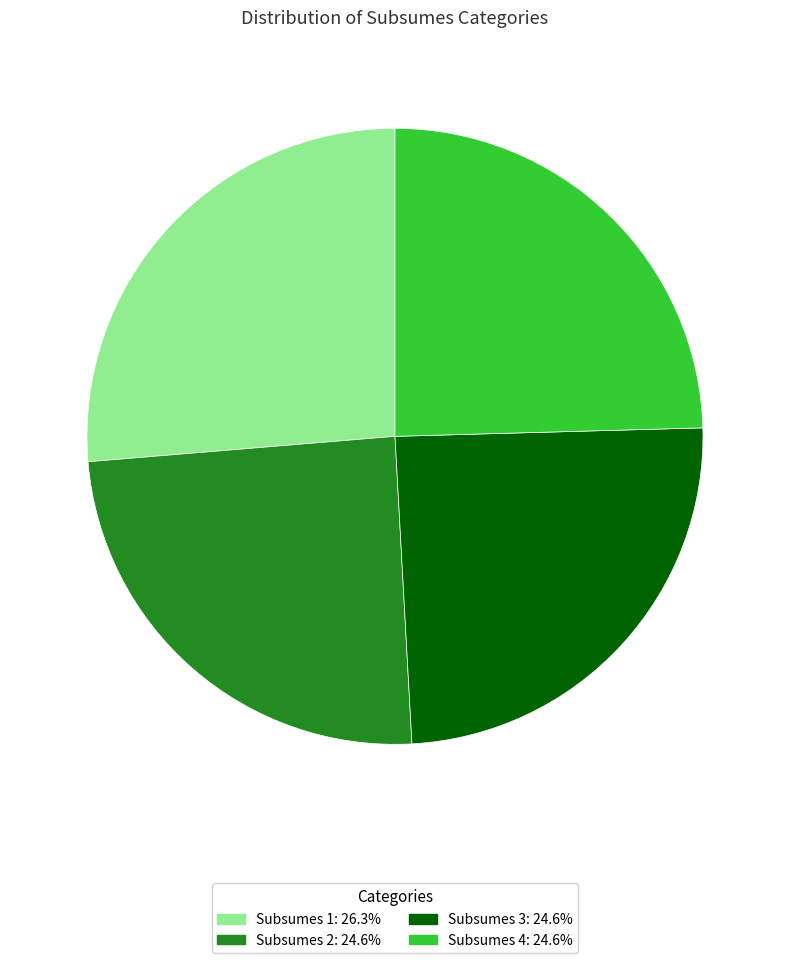

Do Subsumes 2: 24.6% and Subsumes 1: 26.3% together represent more than half of the pie?

Yes